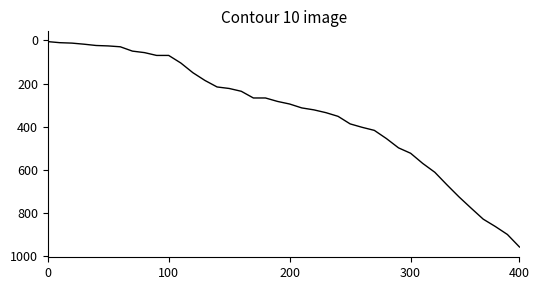

What is the greatest value displayed?

957